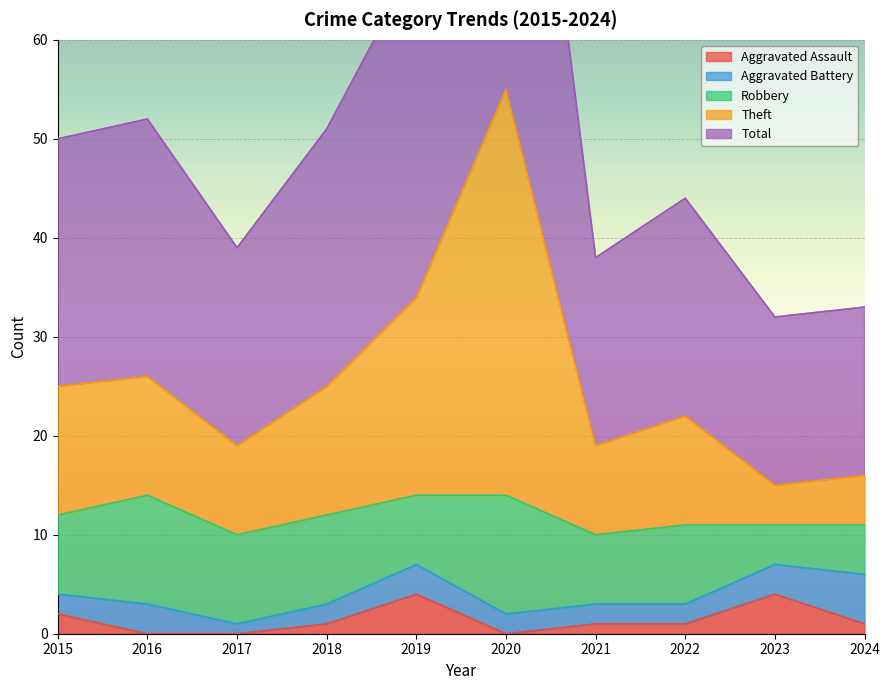

The value of Aggravated Assault at 2016 is 0. True or false?

True